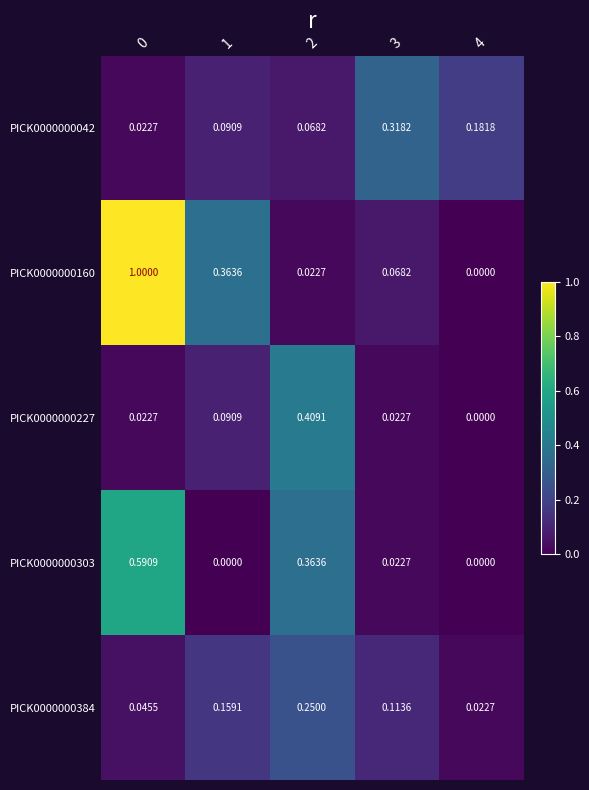

Rank the series by their maximum value, from highest to lowest.

PICK0000000160, PICK0000000303, PICK0000000227, PICK0000000042, PICK0000000384